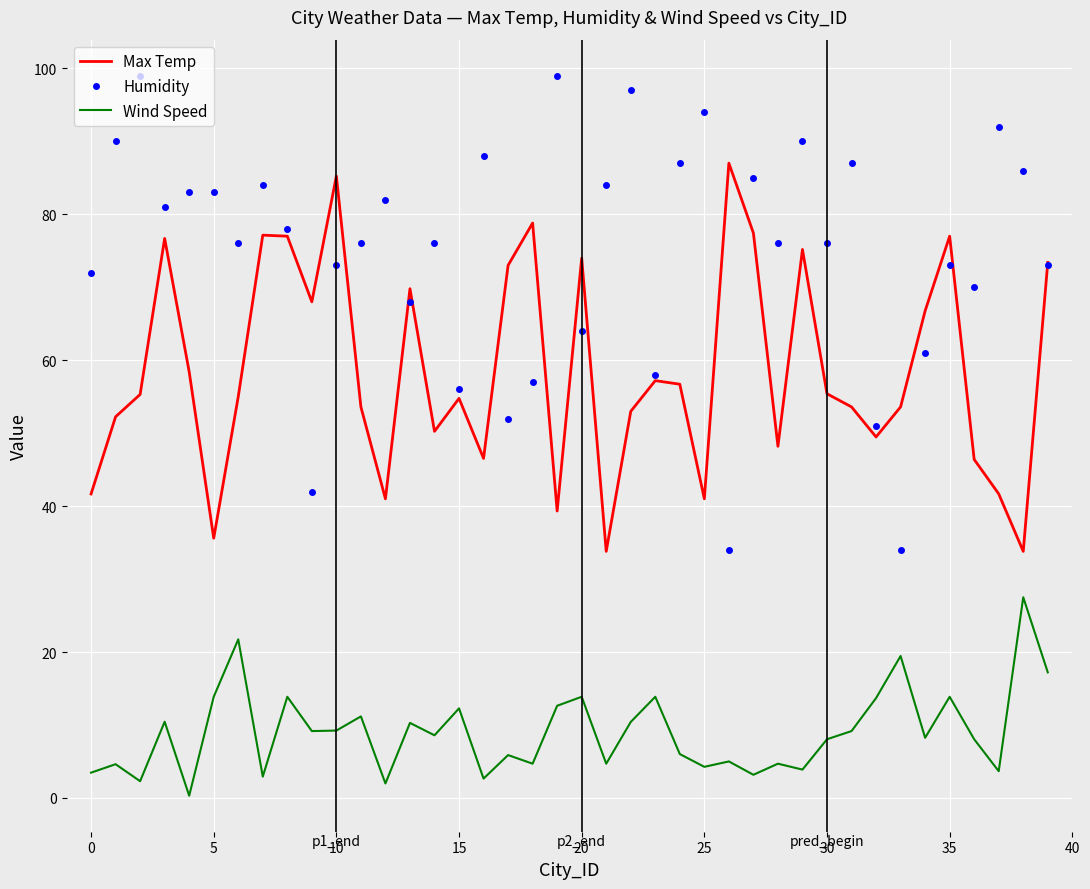

Which series has the largest total across all categories?

Humidity